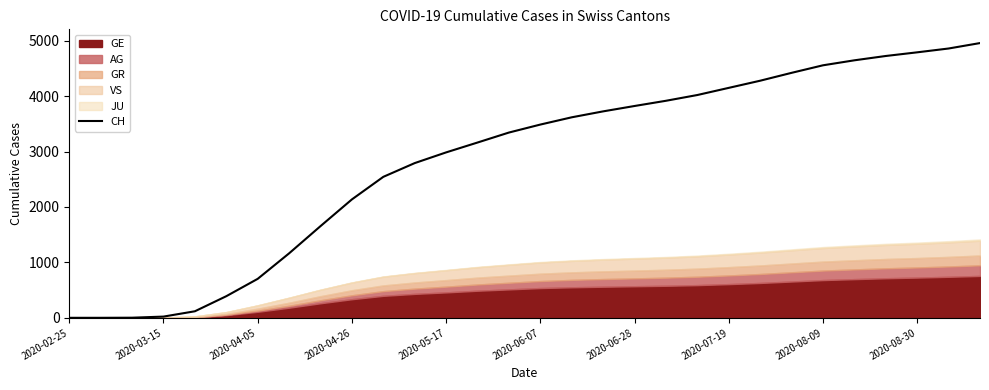

What is the sum of all values?

84962